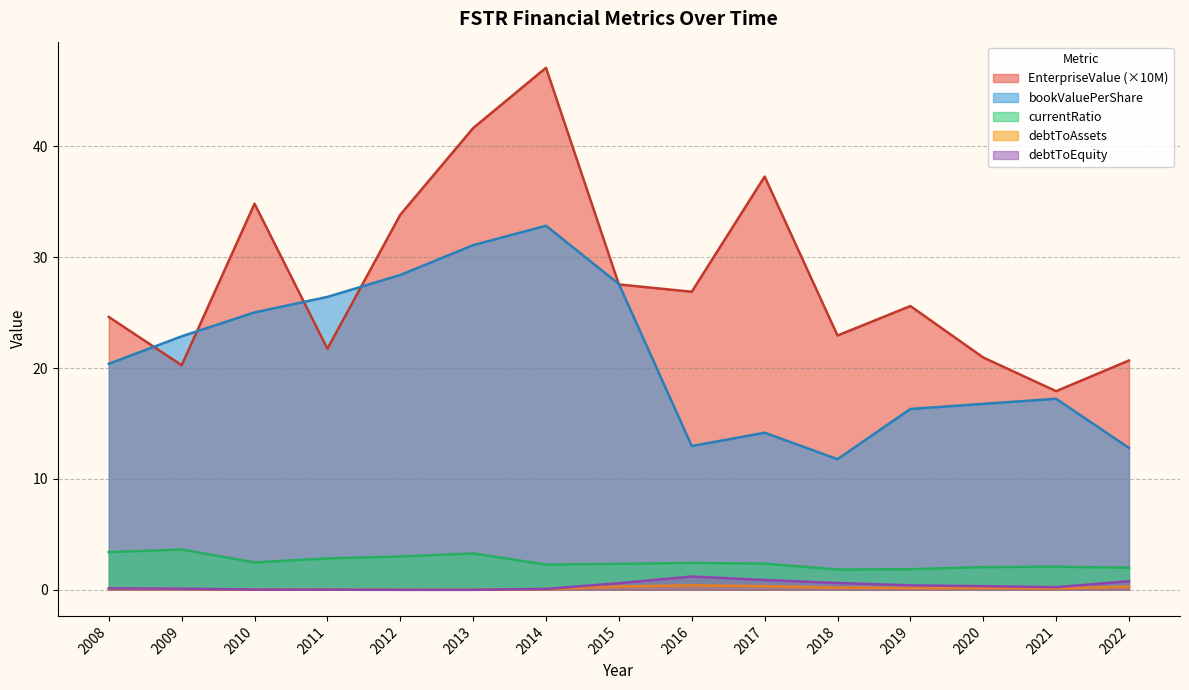

How many lines are shown in the chart?

5